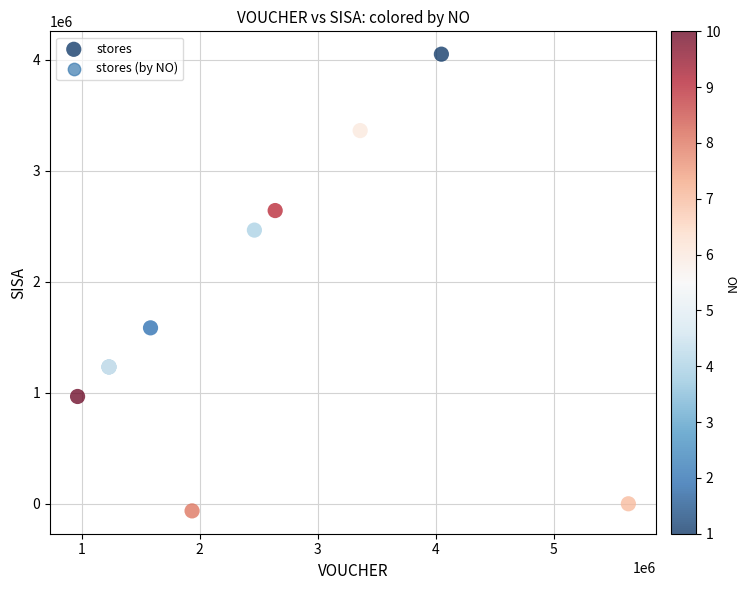

What Y value in the scatter plot is closest to 1992000?

1584000